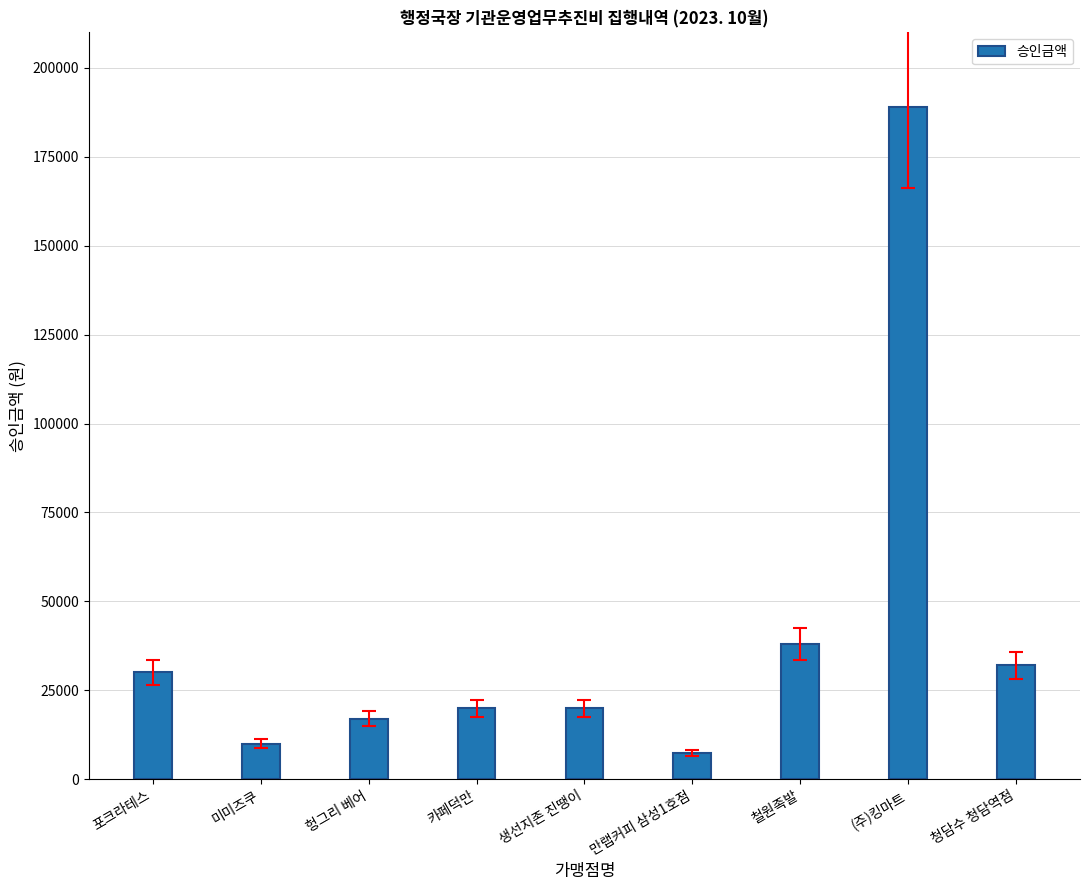

How many data points are less than 20000?

3